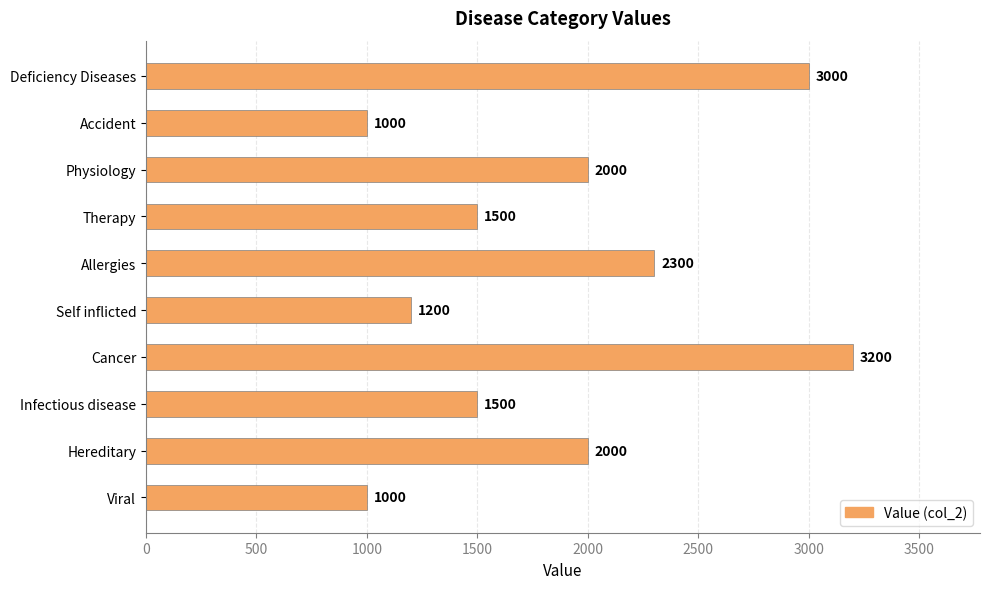

Count the number of data series in this chart.

1